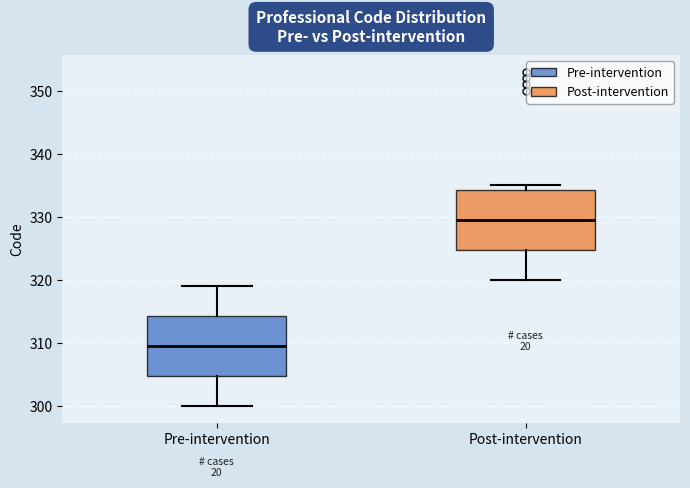

Reading left to right, read every box against the y-axis: the position of its median line, the range the box covers, and the ends of its whiskers. The values are not printed on the chart, so give them approximately, as read against the axis.

Pre-intervention: median 310, box 305 to 314, whiskers 300 to 319
Post-intervention: median 330, box 325 to 334, whiskers 320 to 335